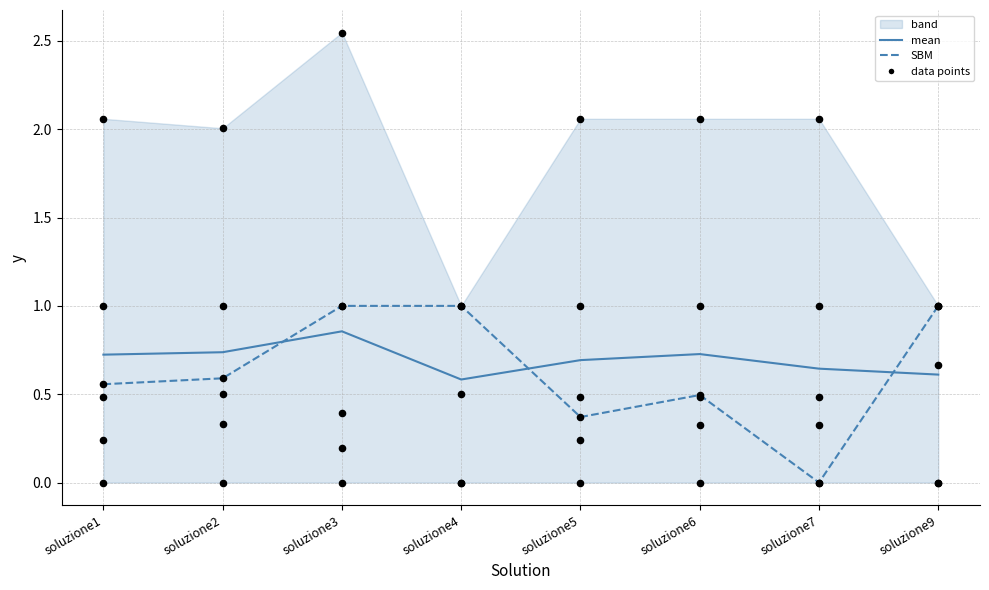

What is the total value across all series at soluzione6?

3.4